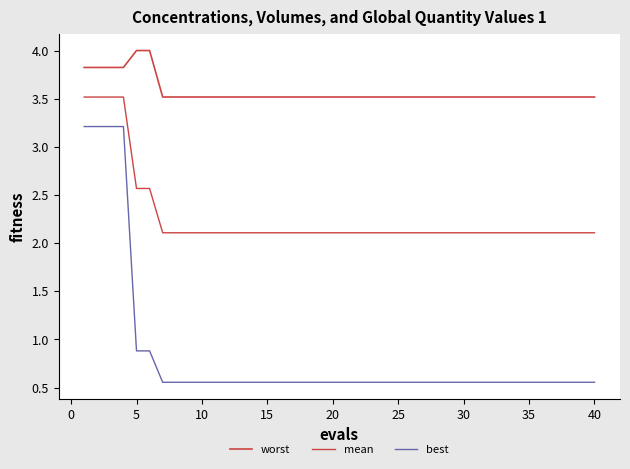

What is the sum of all worst values?

142.9